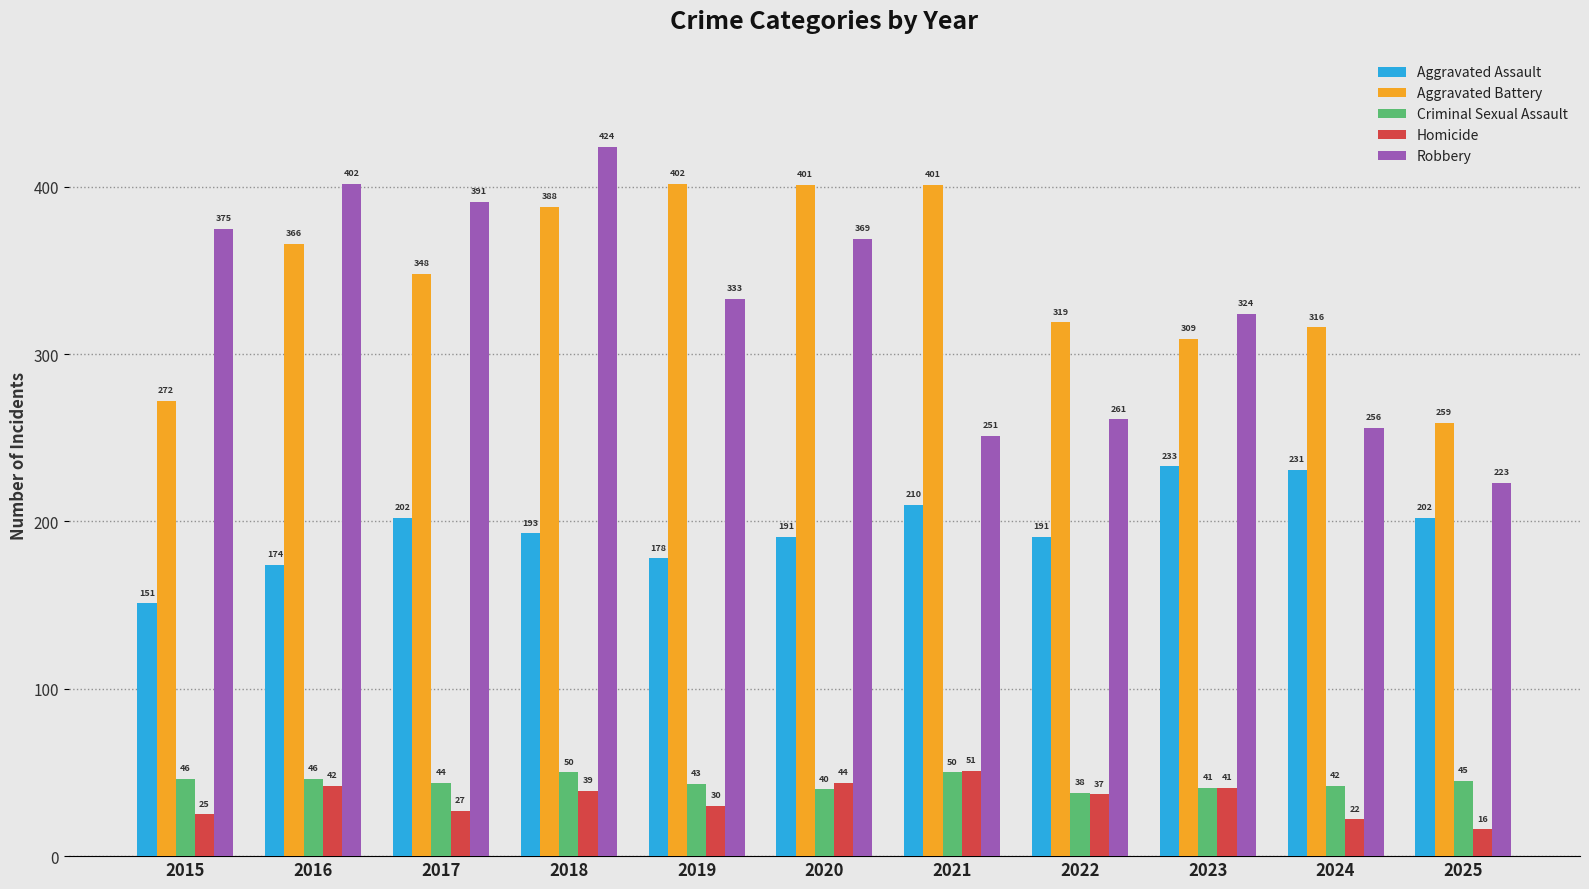

What is the difference between the maximum and minimum values in the Robbery series?

201